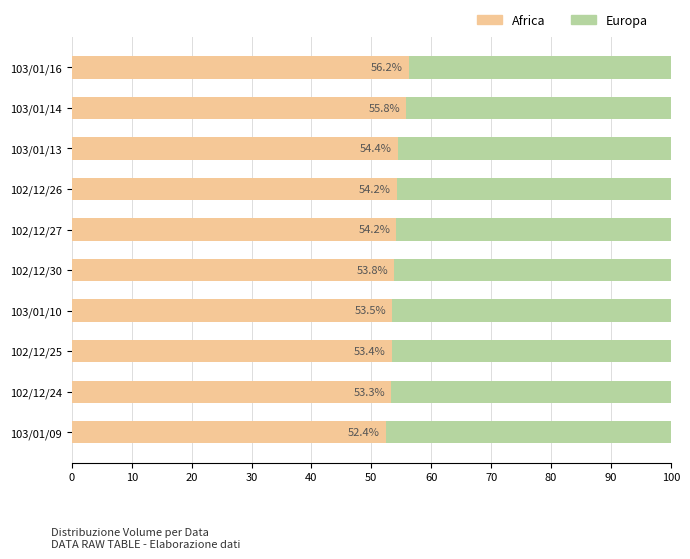

What is the difference between the Africa values at 102/12/26 and 103/01/10?

0.7